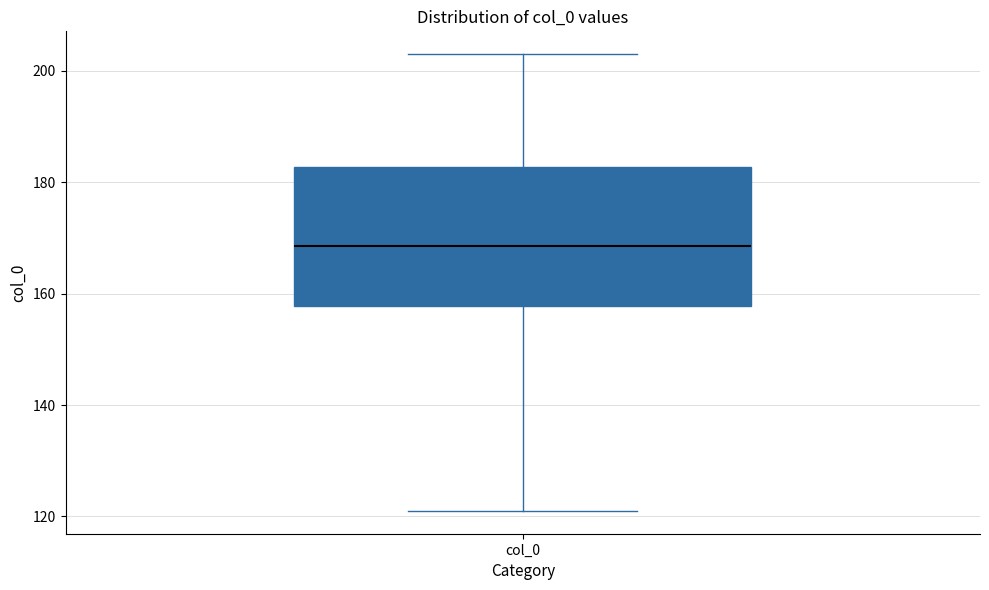

Where is the lower edge of the box for col_0 on the y-axis? The values are not printed on the chart, so give them approximately, as read against the axis.

158